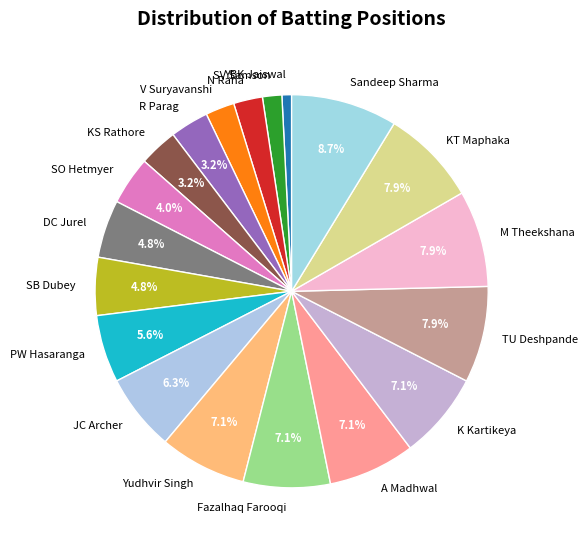

Is there any slice that represents more than half of the pie?

No